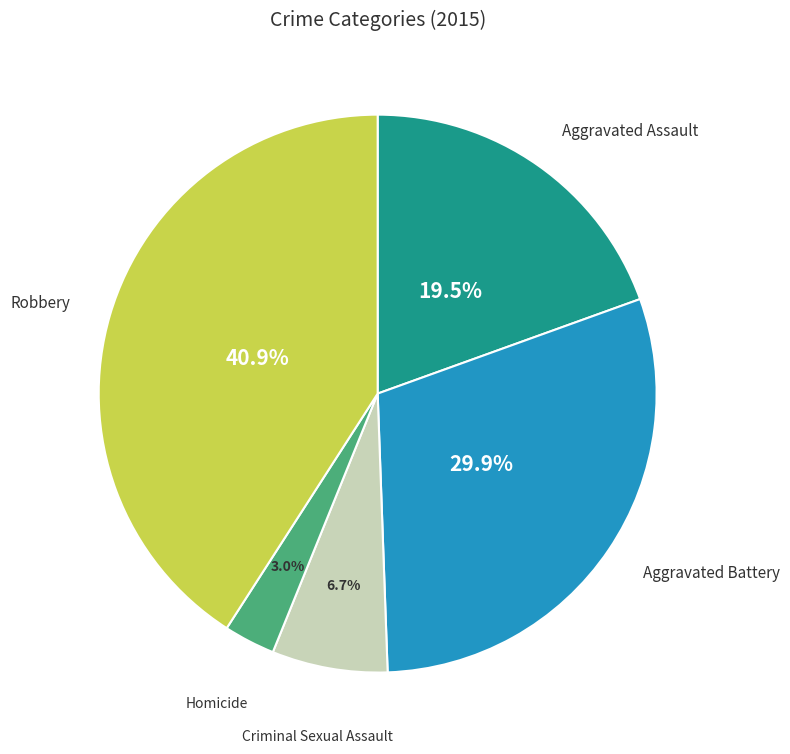

Is there a majority slice in this chart?

No